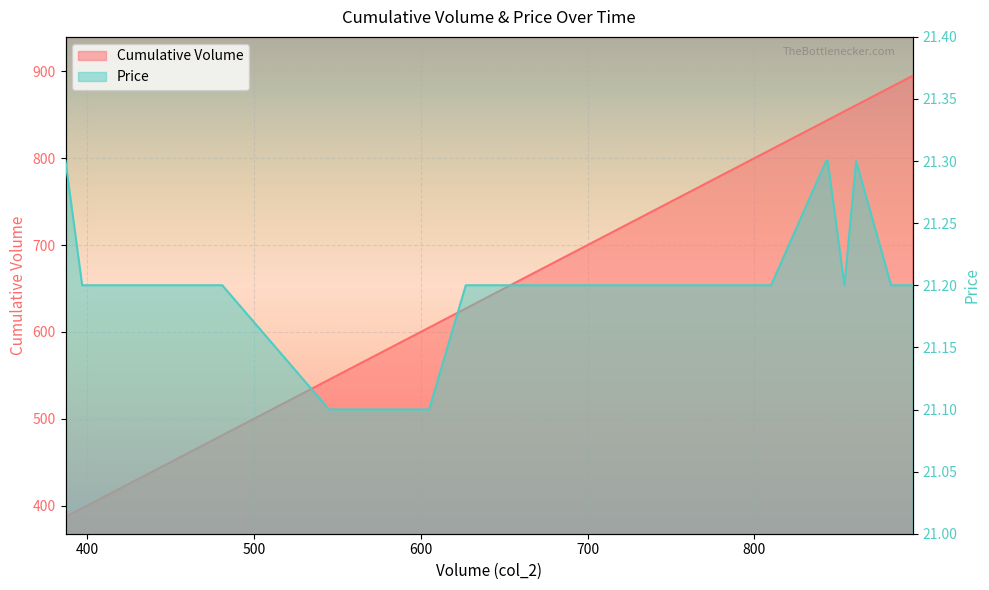

What are all the series names shown in the legend?

Cumulative Volume, Price